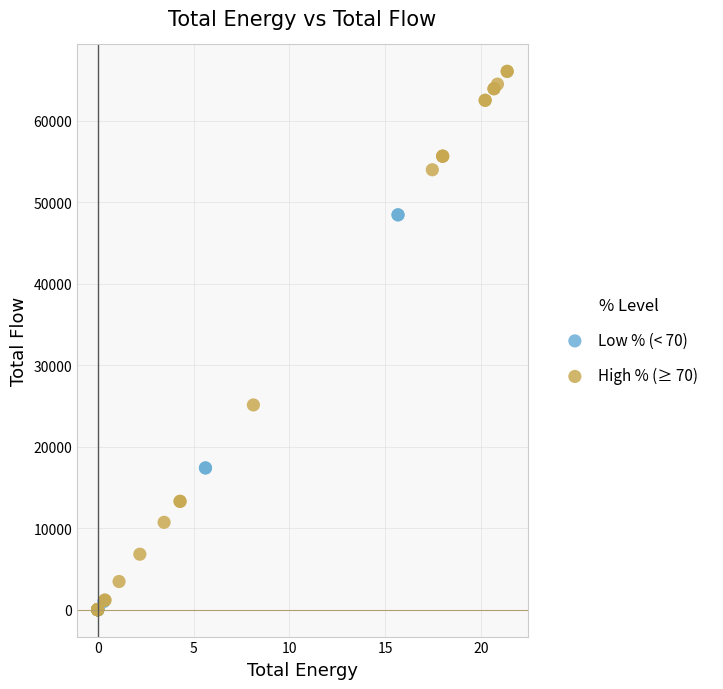

Which series has the largest Y range (max minus min)?

High % (≥ 70)